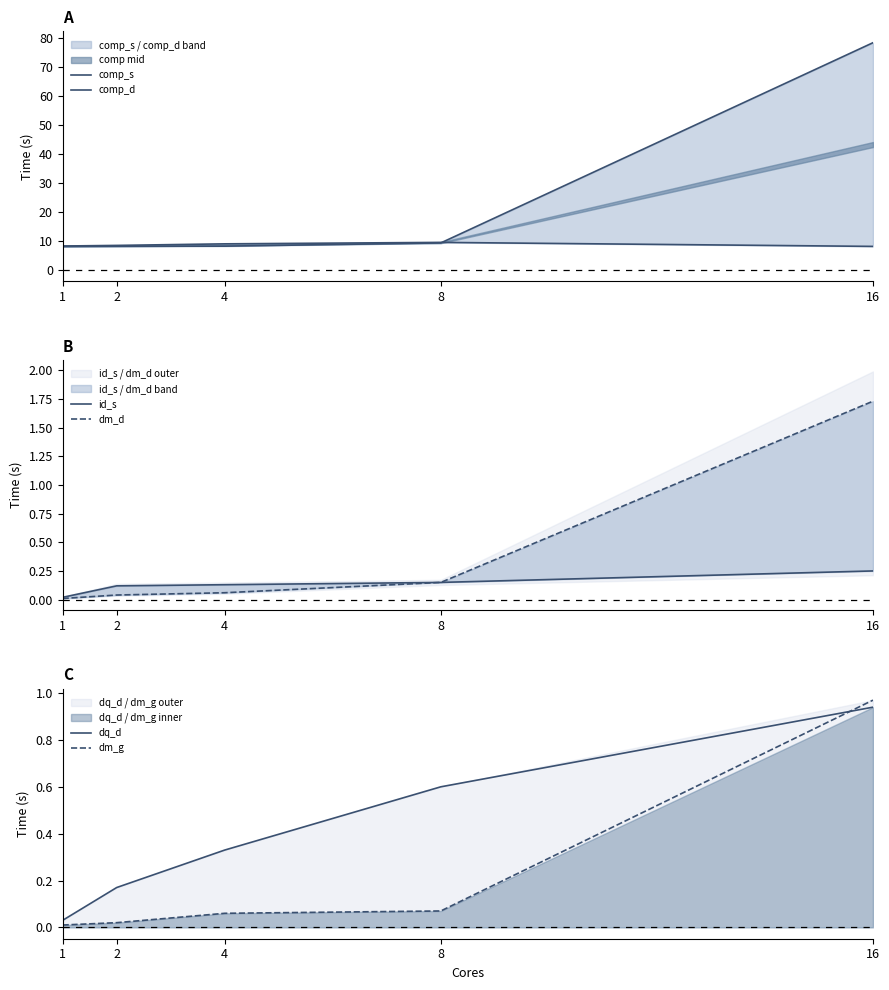

Reading left to right, list all the values displayed in this chart.

comp_s: 1=8.1	2=8.2	4=8.2	8=9.3	16=78.3
comp_d: 1=8.2	2=8.4	4=9.0	8=9.5	16=8.1
id_s: 1=0.0	2=0.1	4=0.1	8=0.1	16=0.2
dm_d: 1=0.0	2=0.0	4=0.1	8=0.1	16=1.7
dq_d: 1=0.0	2=0.2	4=0.3	8=0.6	16=0.9
dm_g: 1=0.0	2=0.0	4=0.1	8=0.1	16=1.0